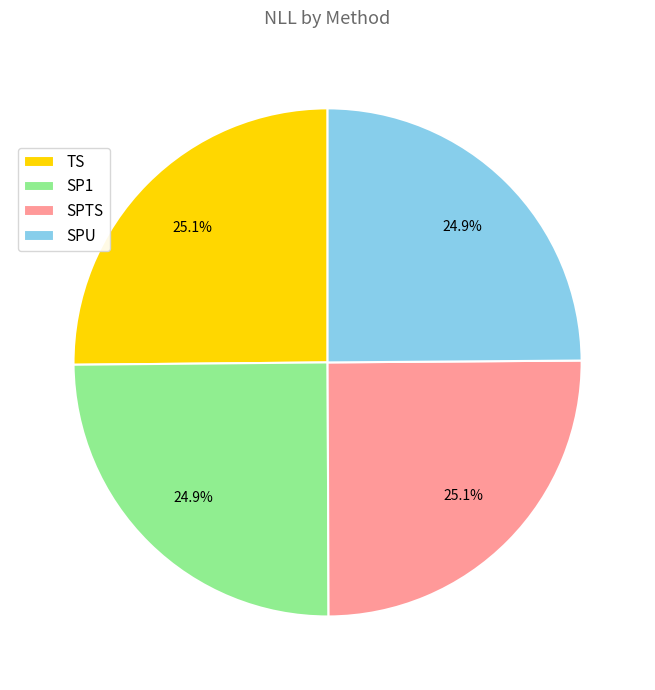

How much of the chart is everything except SPU?

75.1%